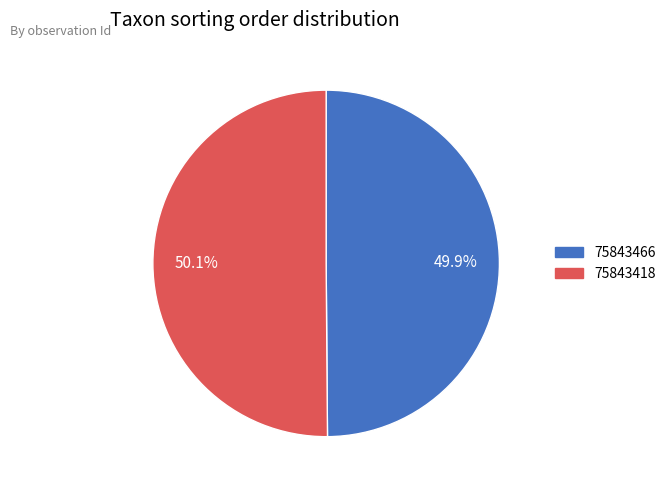

How many segments does this pie chart have?

2